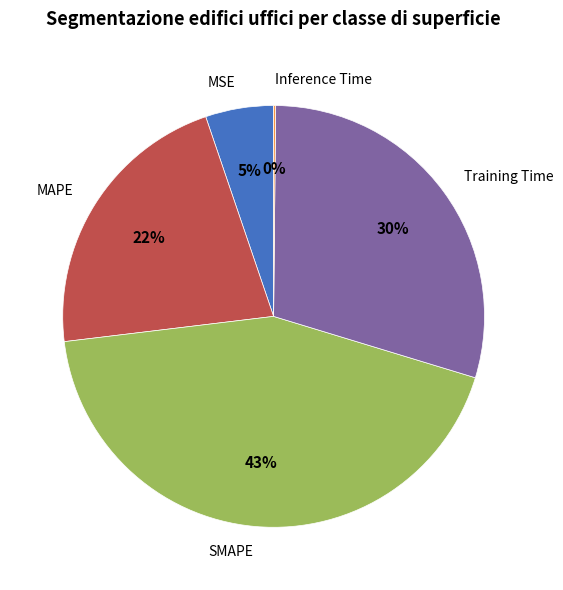

Combined, do SMAPE and MAPE account for over 50%?

Yes